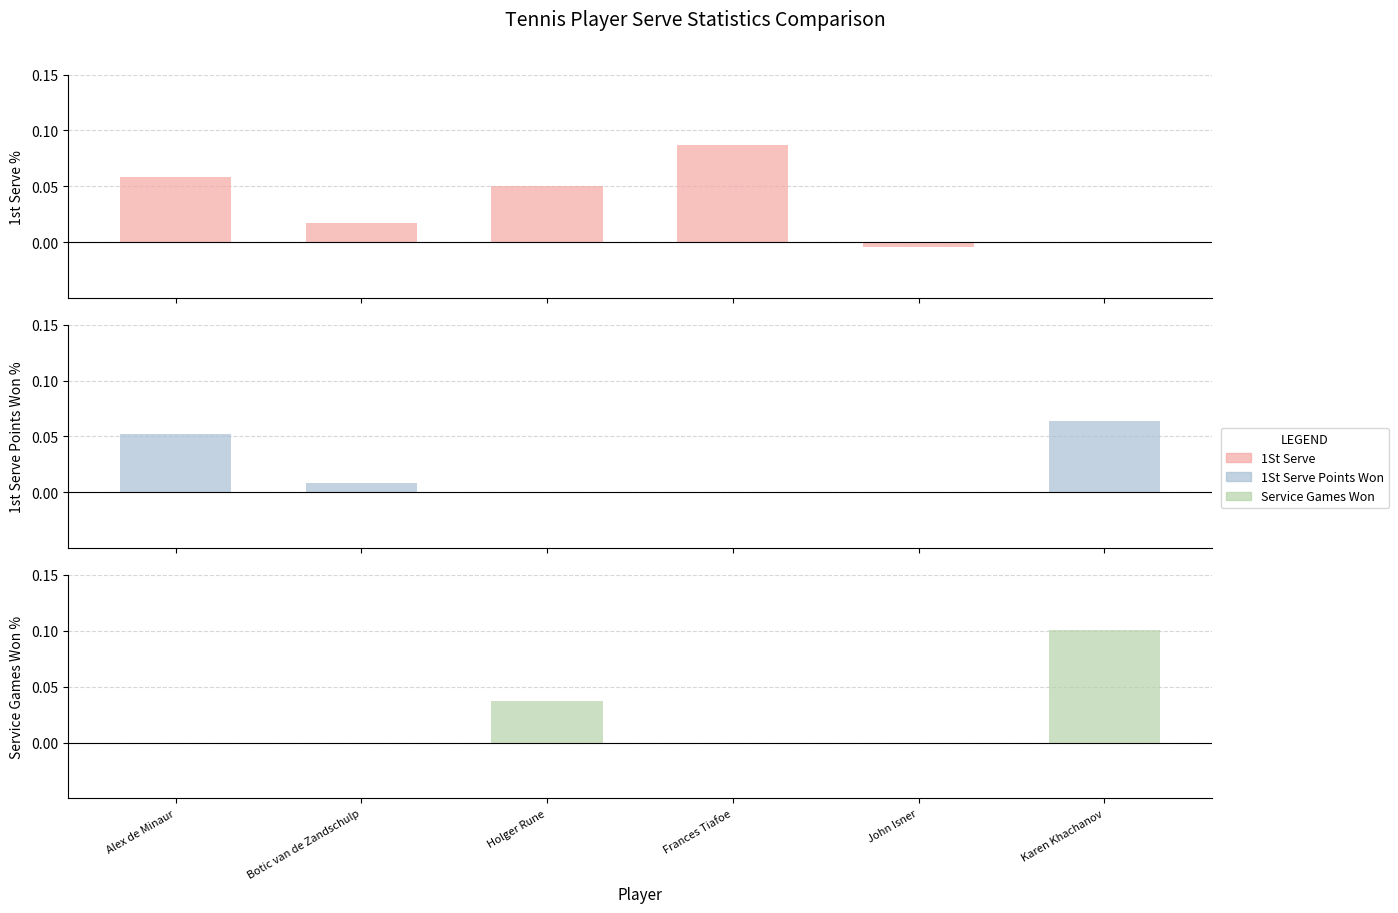

Rank the series by their average value, from highest to lowest.

1St Serve, Service Games Won, 1St Serve Points Won